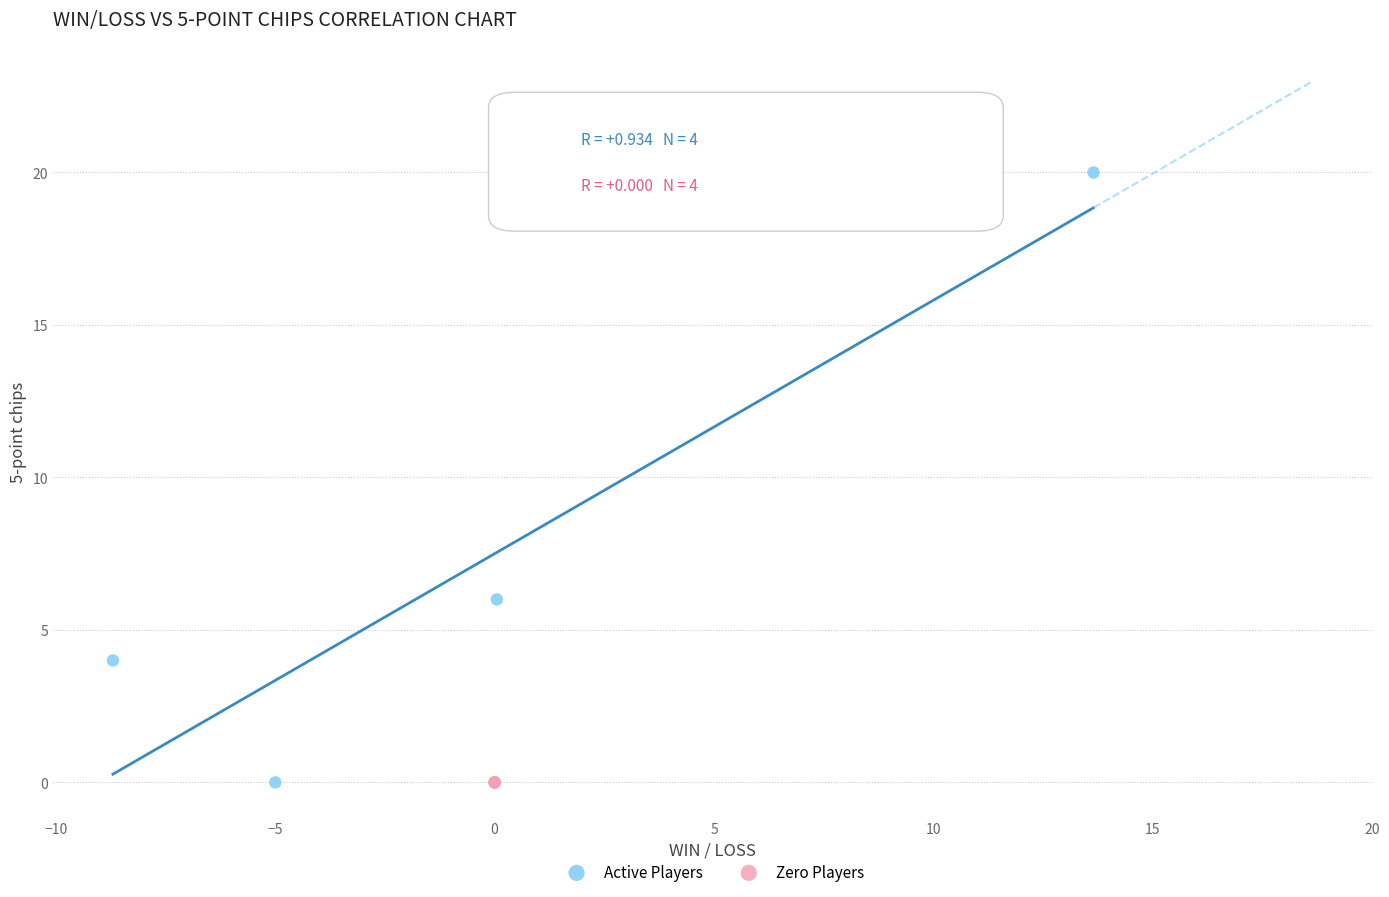

Which series reaches the maximum Y coordinate?

Active Players